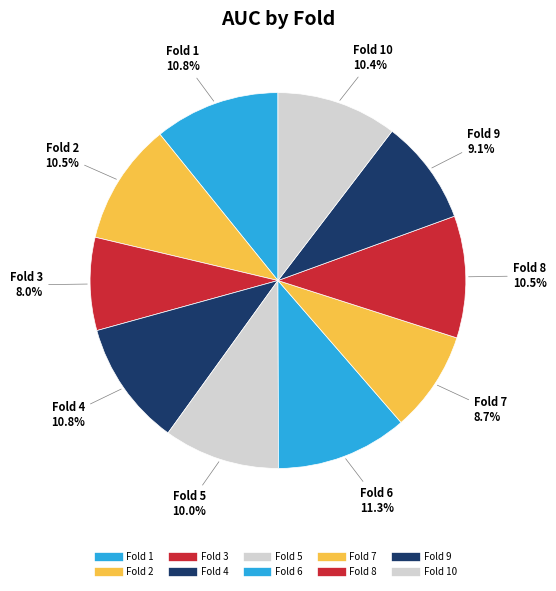

How many segments does this pie chart have?

10